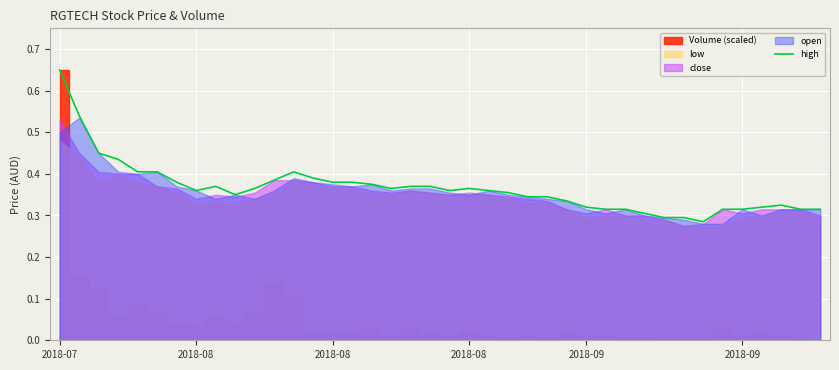

Reading left to right, what are all the values shown in this chart?

0.7	0.5	0.5	0.4	0.4	0.4	0.4	0.4	0.4	0.3	0.4	0.4	0.4	0.4	0.4	0.4	0.4	0.4	0.4	0.4	0.4	0.4	0.4	0.4	0.3	0.3	0.3	0.3	0.3	0.3	0.3	0.3	0.3	0.3	0.3	0.3	0.3	0.3	0.3	0.3